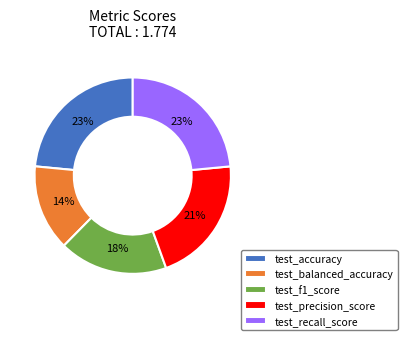

To the nearest percent, what is the difference between the test_balanced_accuracy and test_recall_score slice percentages?

9%